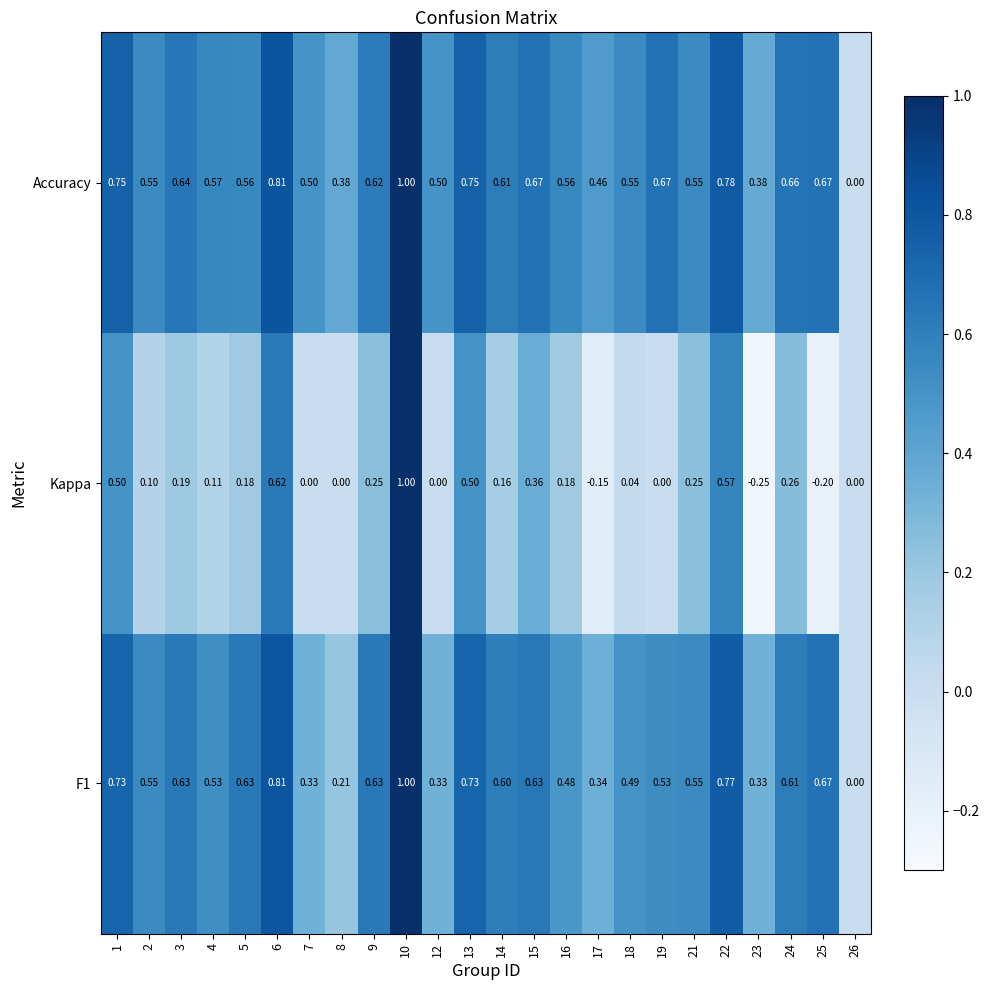

What is the greatest value displayed?

1.0